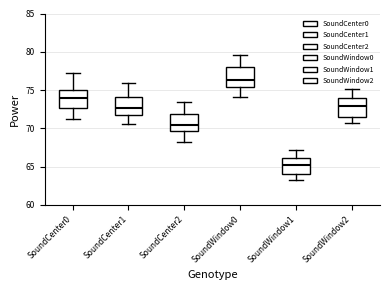

Where does the lower whisker of the box for SoundCenter2 end on the y-axis? The values are not printed on the chart, so give them approximately, as read against the axis.

68.0